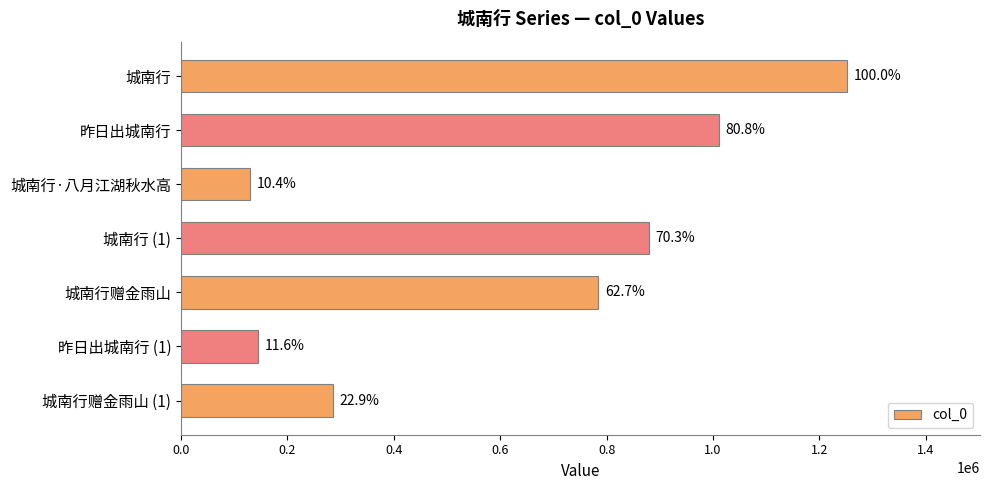

Are the bars horizontal?

Yes